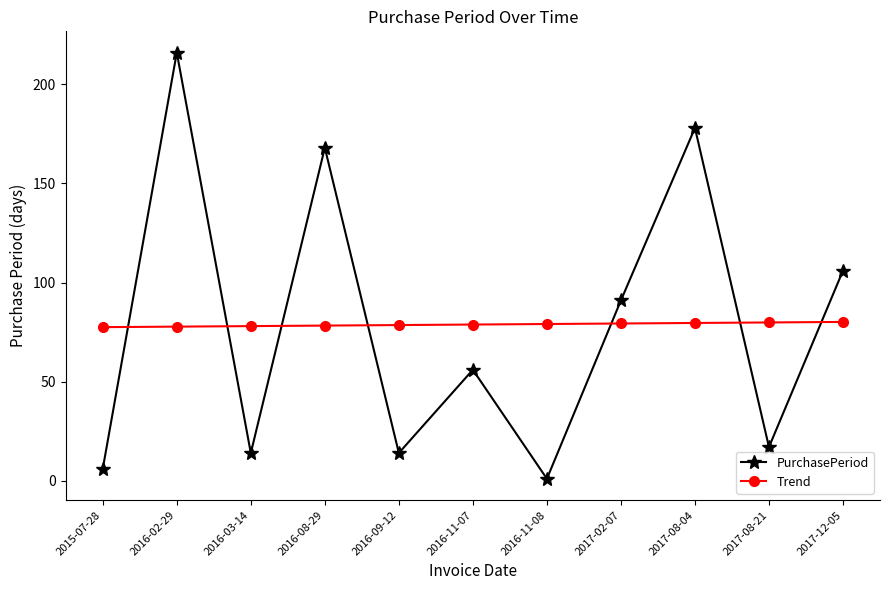

What is the label of the 6th point from the left?

2016-11-07